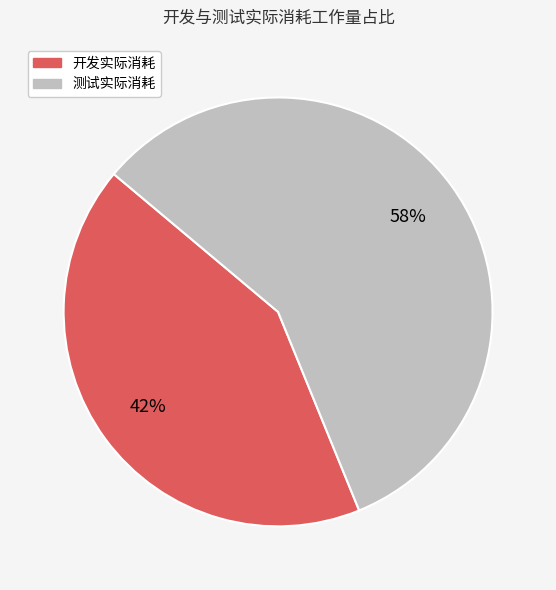

The 开发实际消耗 slice represents 42% of the pie. True or false?

True